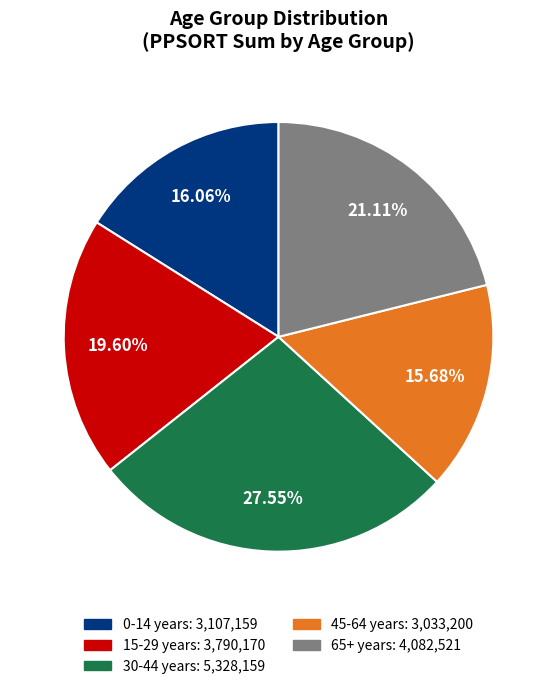

Does any single category account for the majority?

No